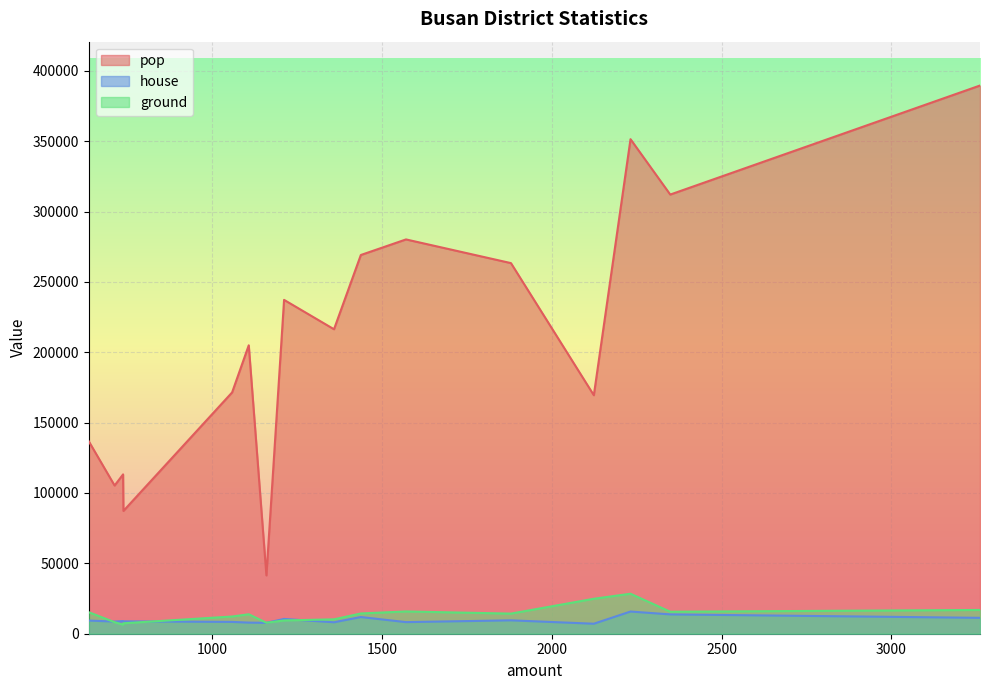

What is the sum of the pop values at 동래구 and 사하구?

575402